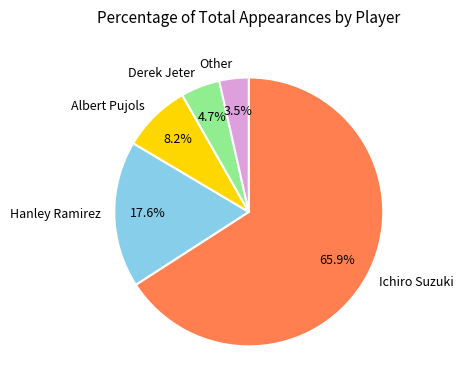

How much of the chart is everything except Derek Jeter?

95.3%